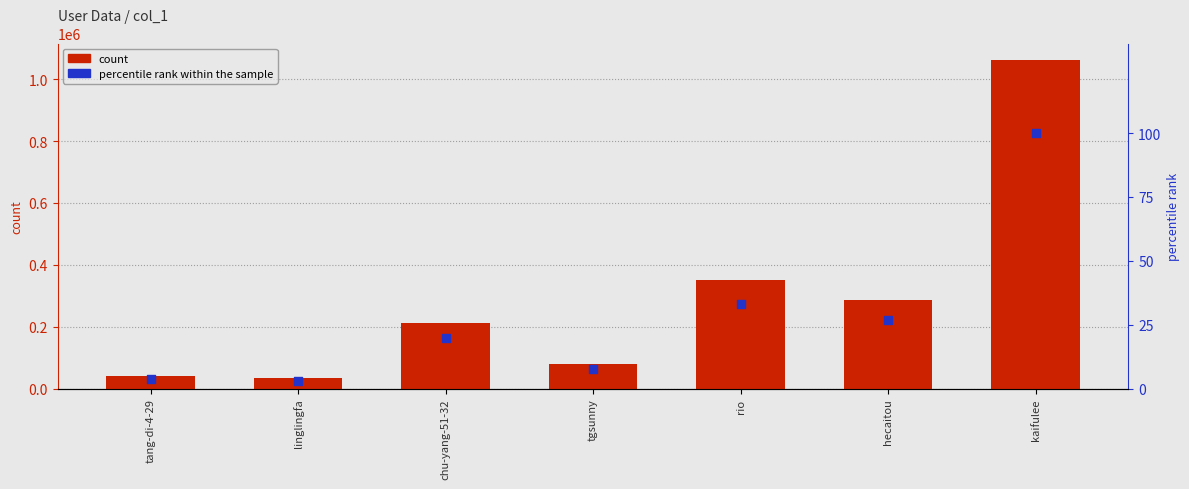

Which series contains the highest Y value?

count